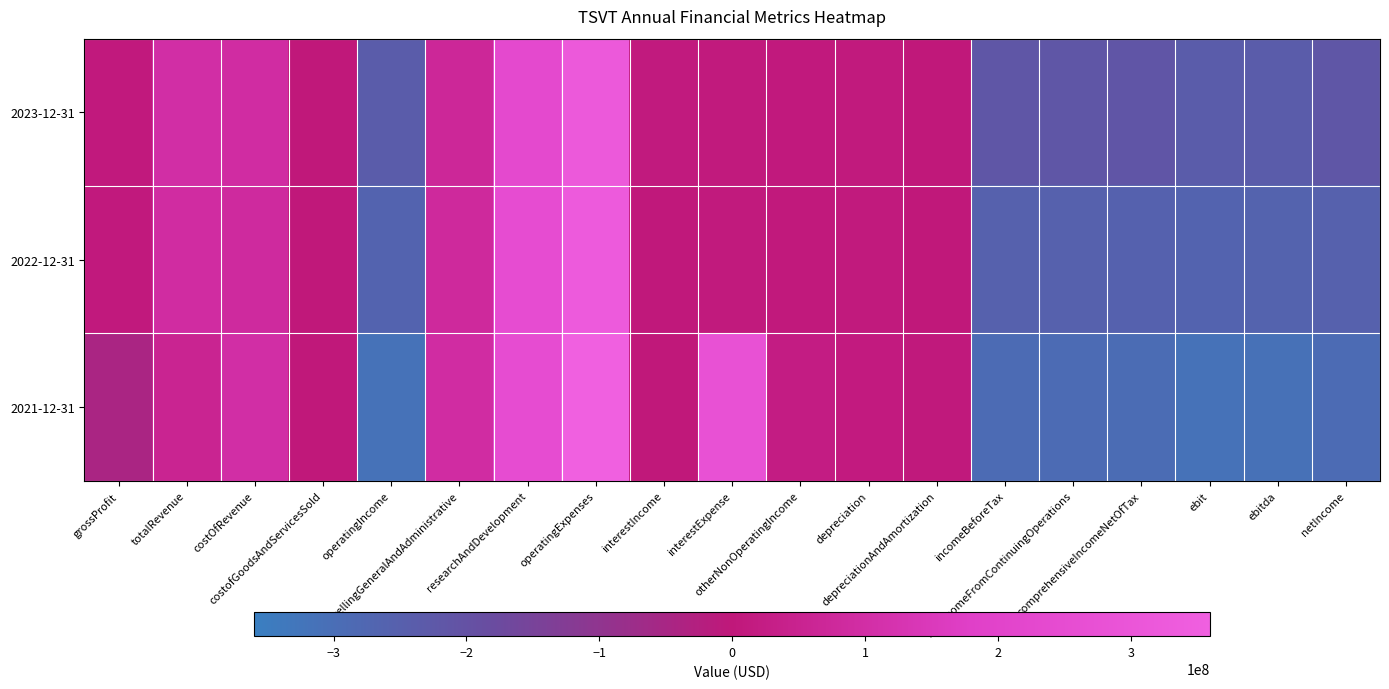

At how many categories does at least one series exceed 209405222?

3